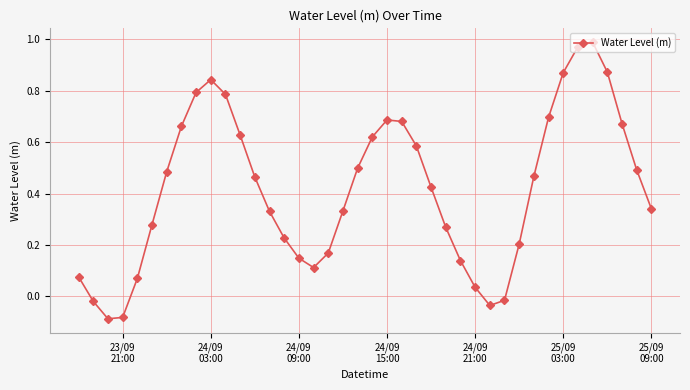

What is the sum of all values?

16.7